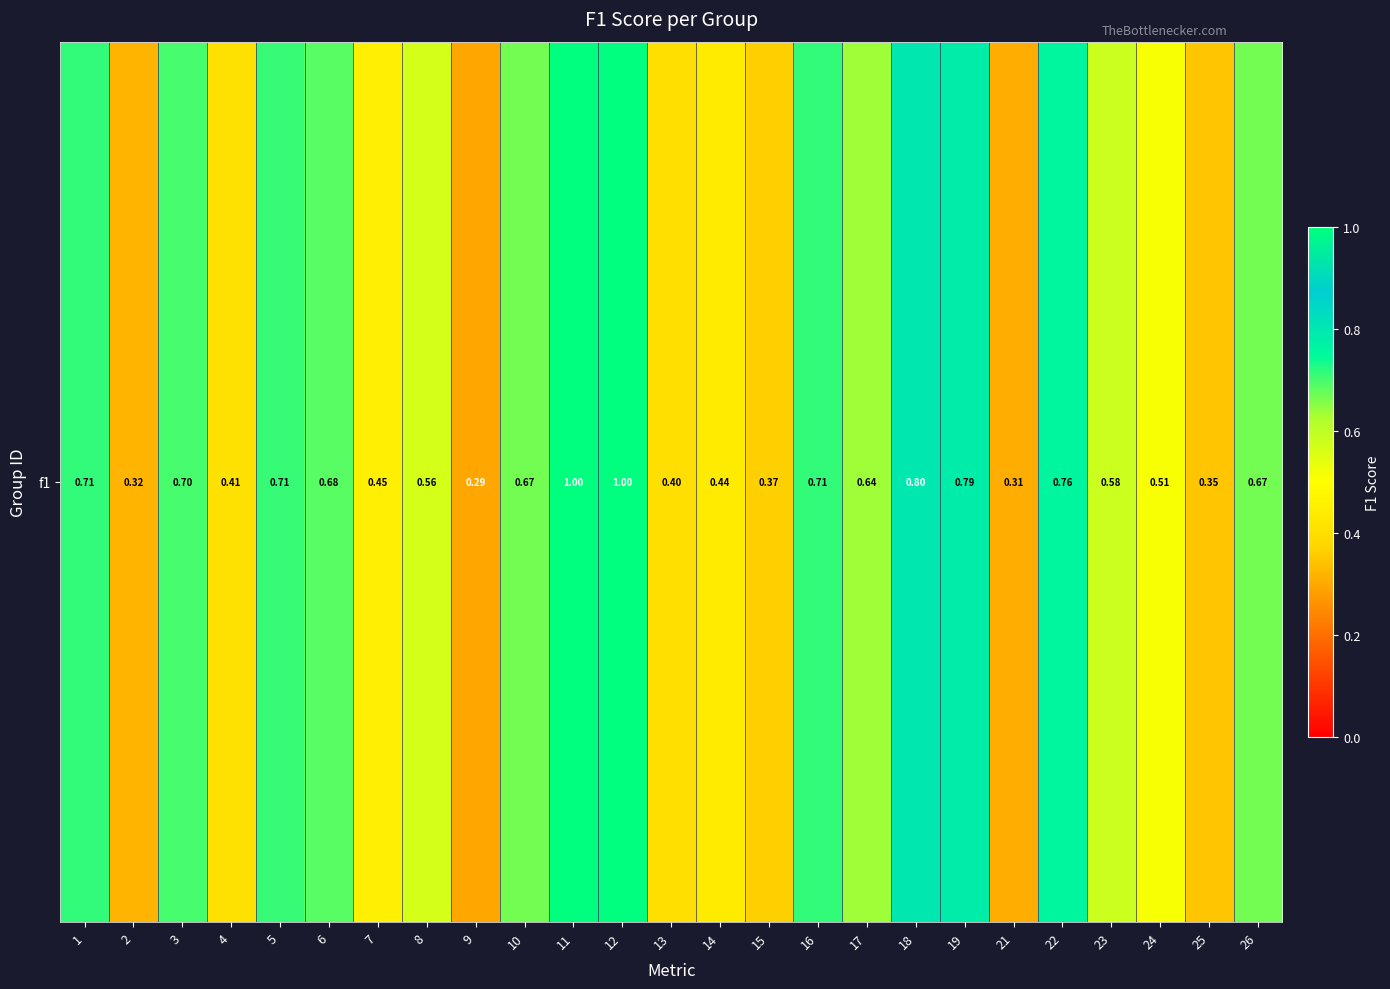

Reading right to left, list all the values displayed in this chart.

26=0.7	25=0.3	24=0.5	23=0.6	22=0.8	21=0.3	19=0.8	18=0.8	17=0.6	16=0.7	15=0.4	14=0.4	13=0.4	12=1.0	11=1.0	10=0.7	9=0.3	8=0.6	7=0.5	6=0.7	5=0.7	4=0.4	3=0.7	2=0.3	1=0.7